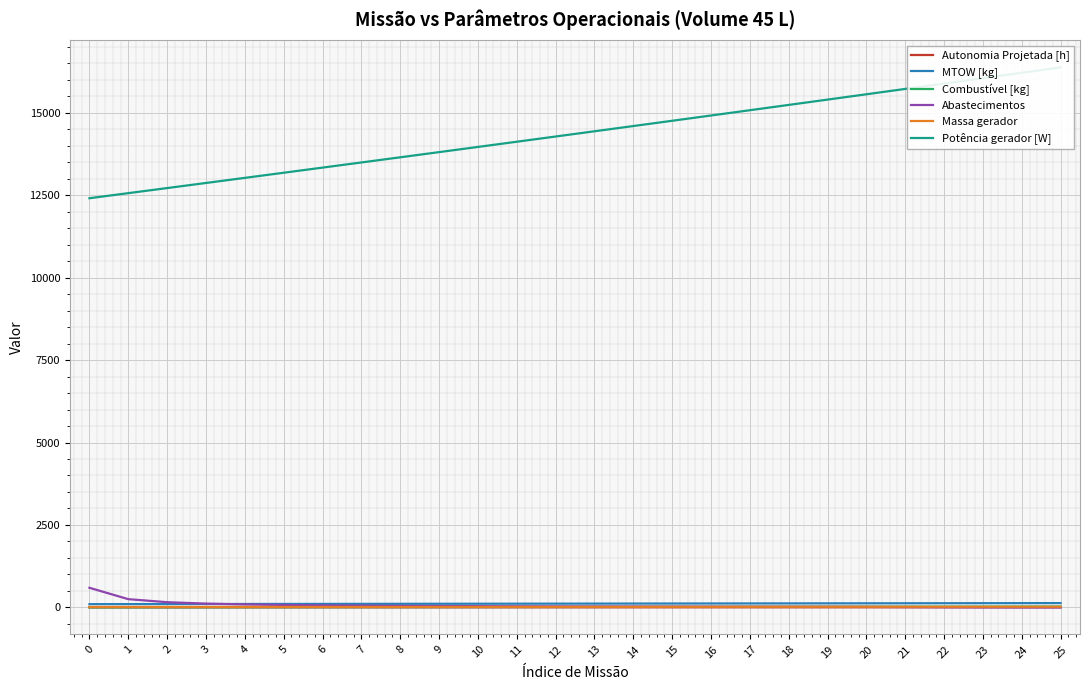

Which series has the largest total across all categories?

Potência gerador [W]